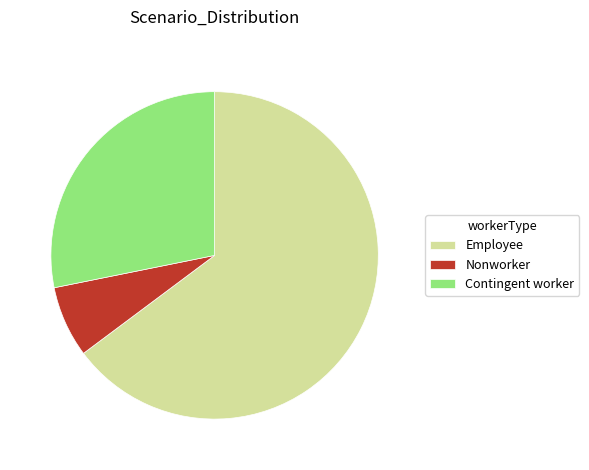

Combined, do Contingent worker and Nonworker account for over 50%?

No